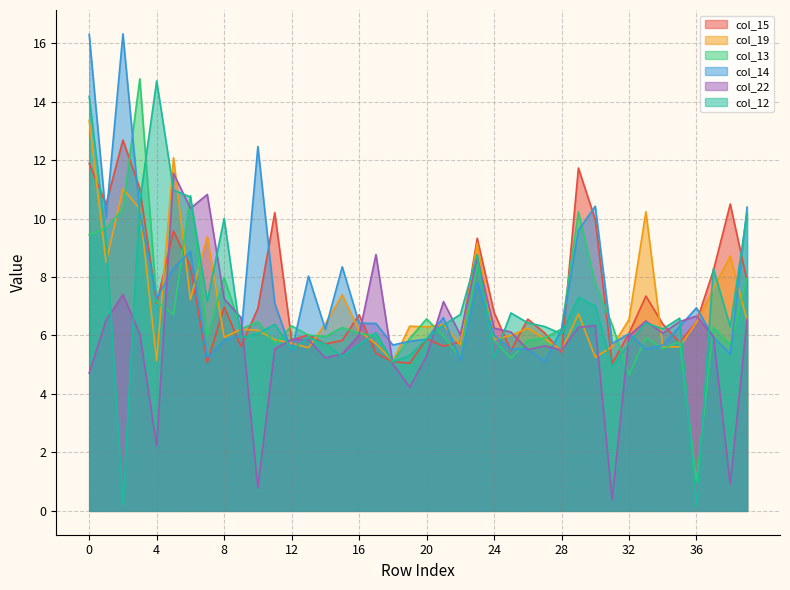

What is the value of the col_14 point at the 39th from the left?

5.4